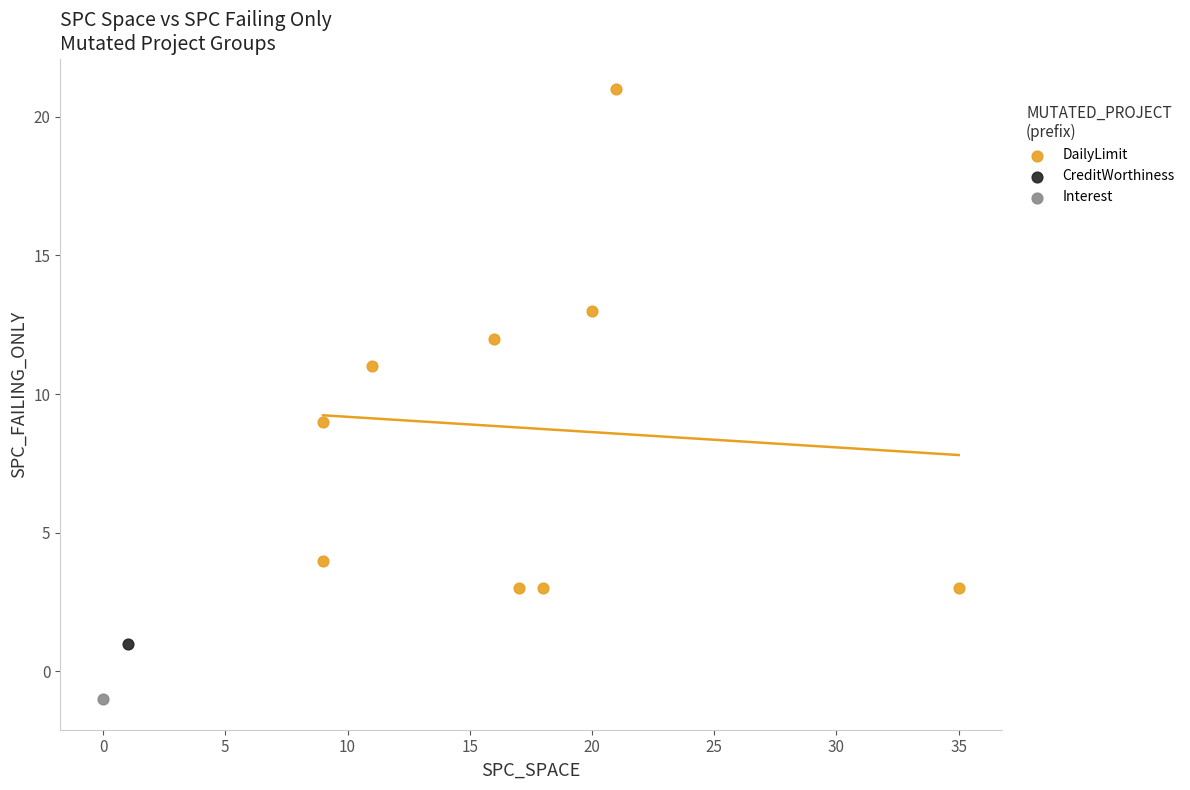

What are all the series names shown in the legend?

DailyLimit, CreditWorthiness, Interest